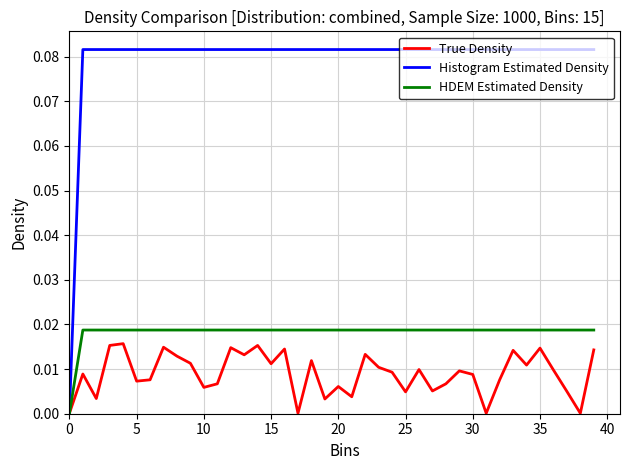

Does the chart have visible grid lines?

Yes